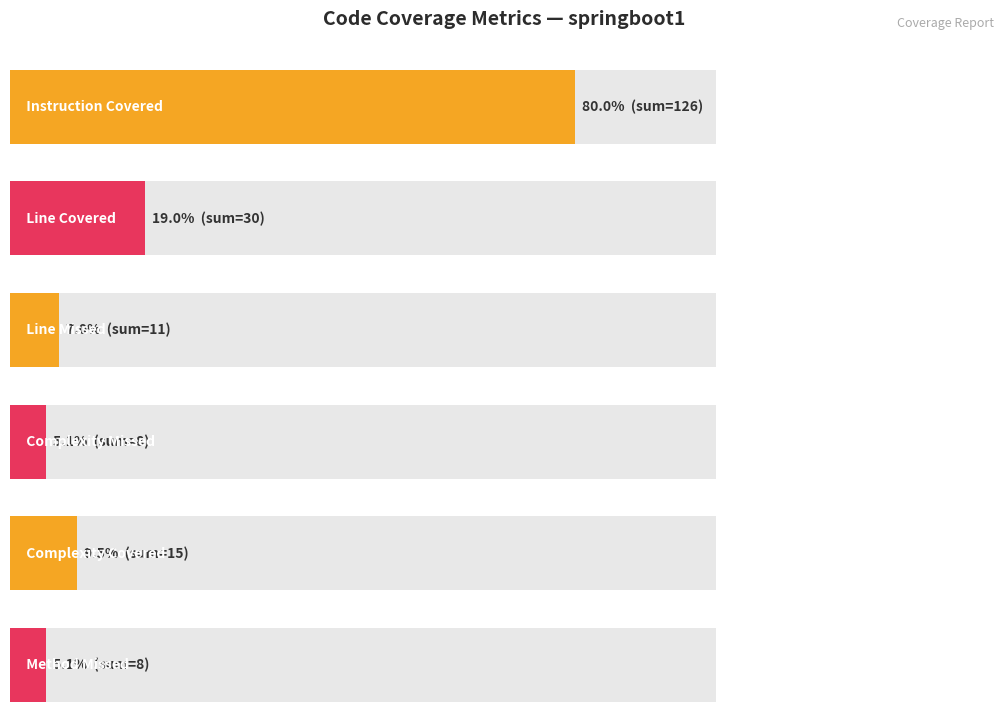

The LINE_COVERED series shows 12 at Employee. True or false?

False